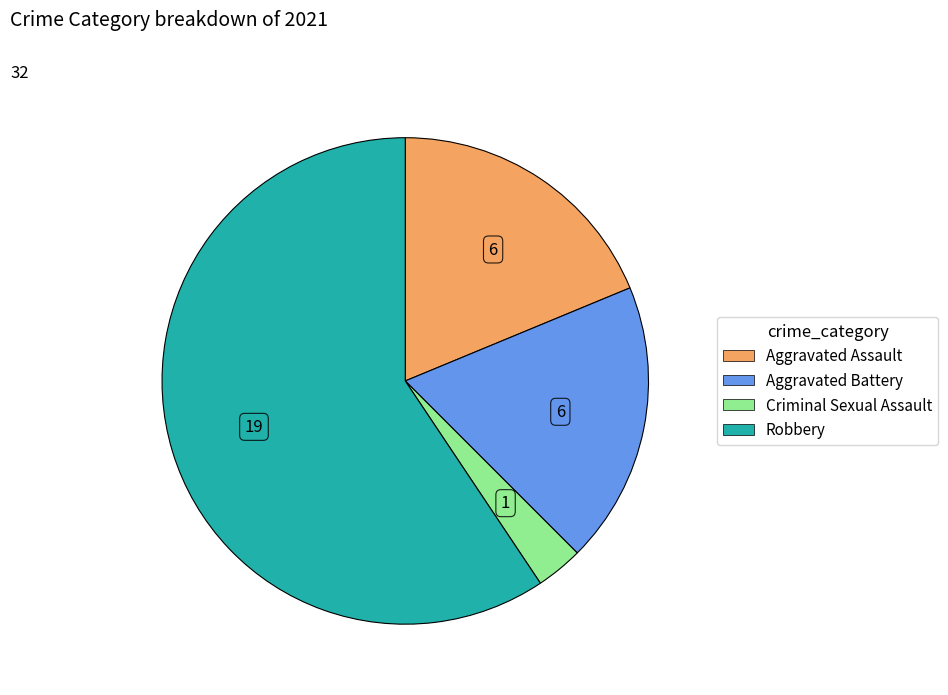

Is the sum of Robbery and Aggravated Assault greater than half?

Yes